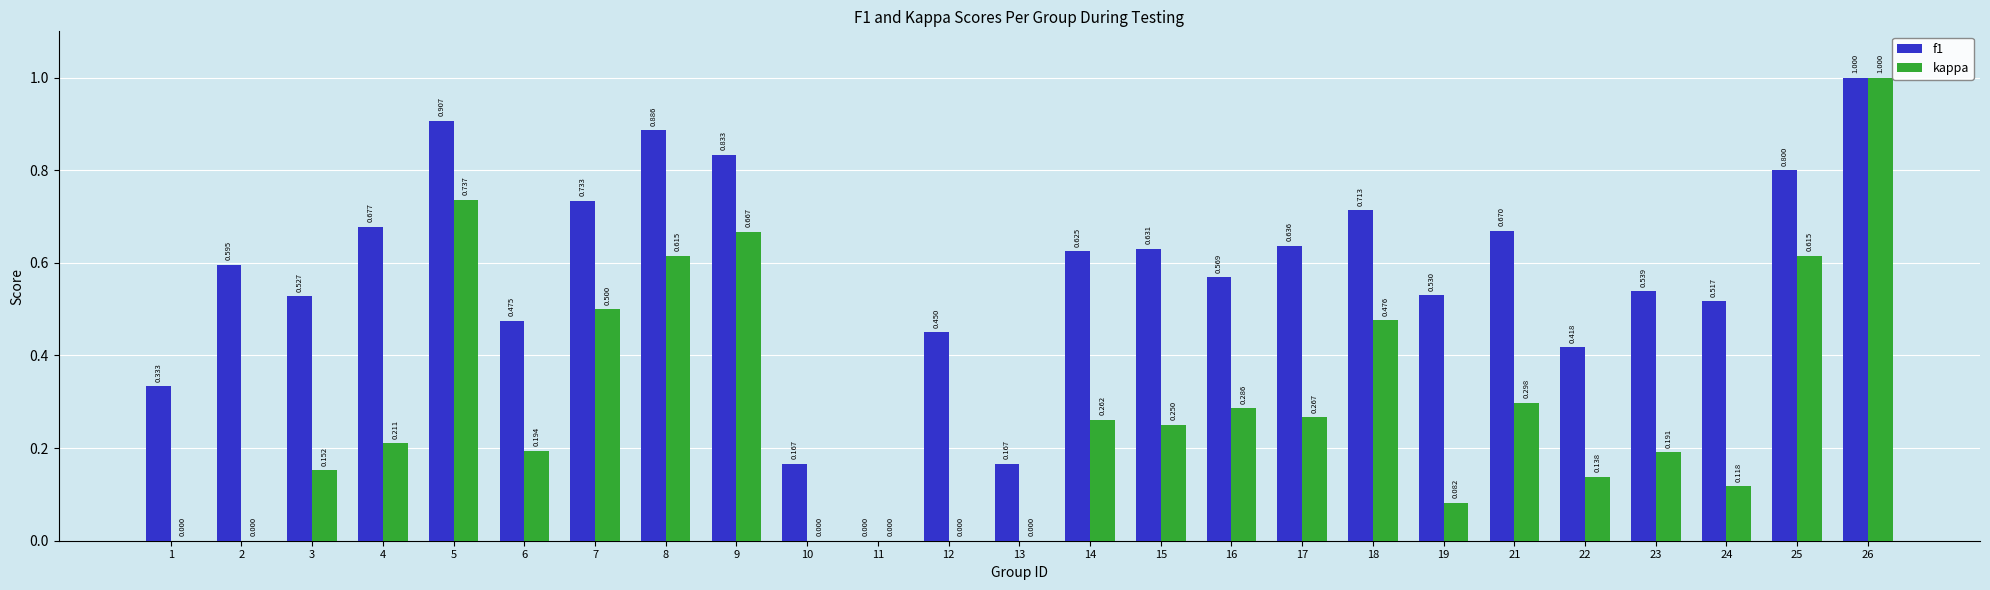

Is the value of f1 at 14 greater than the value of kappa at 3?

Yes